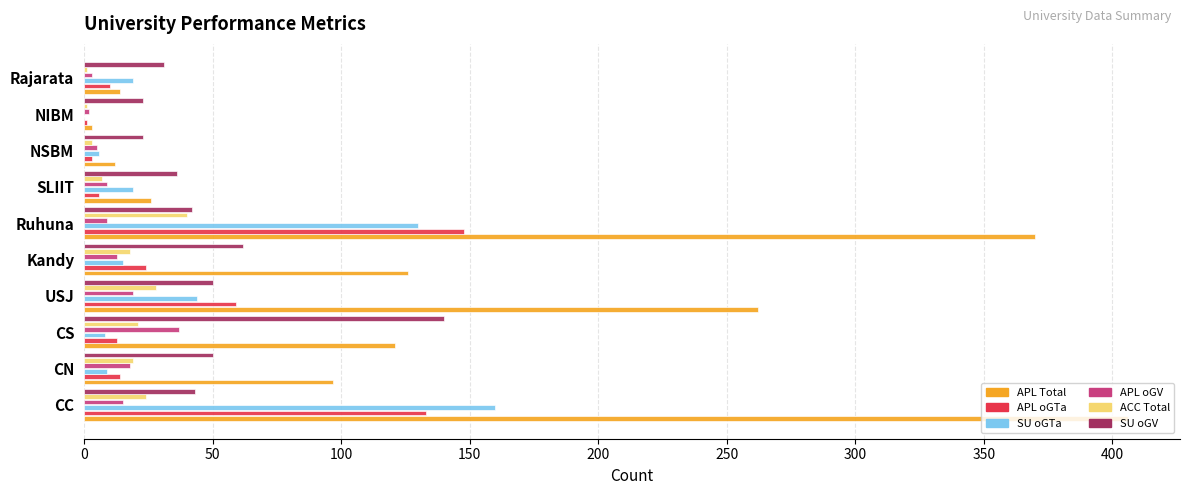

True or false: ACC Total has a value of 21 at CS.

True